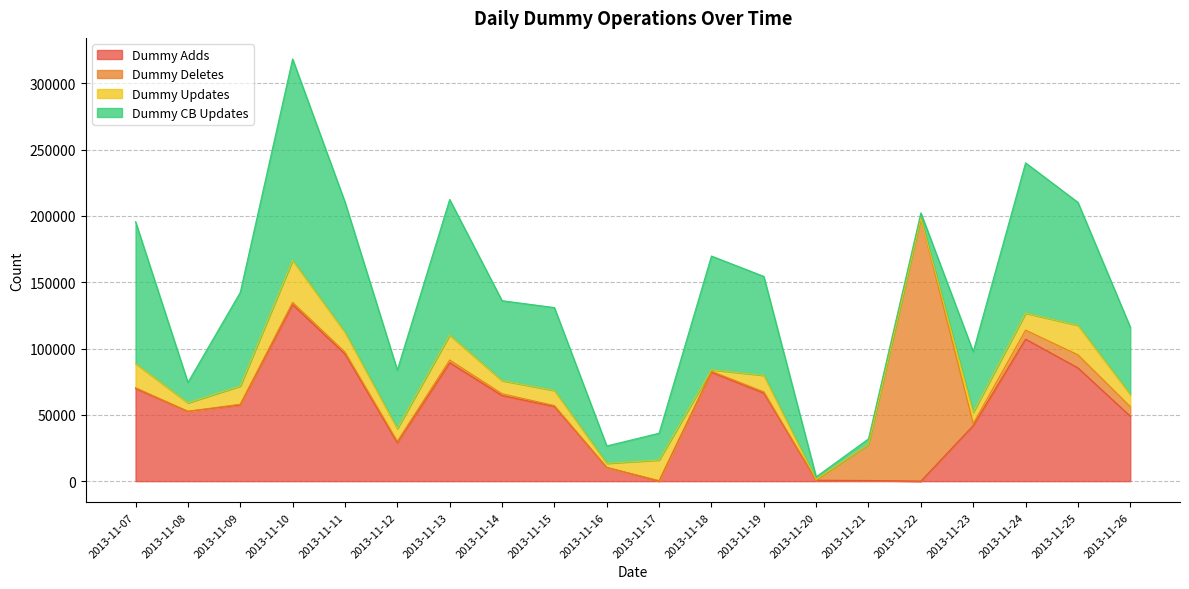

At which category is the sum across all series the highest?

2013-11-10